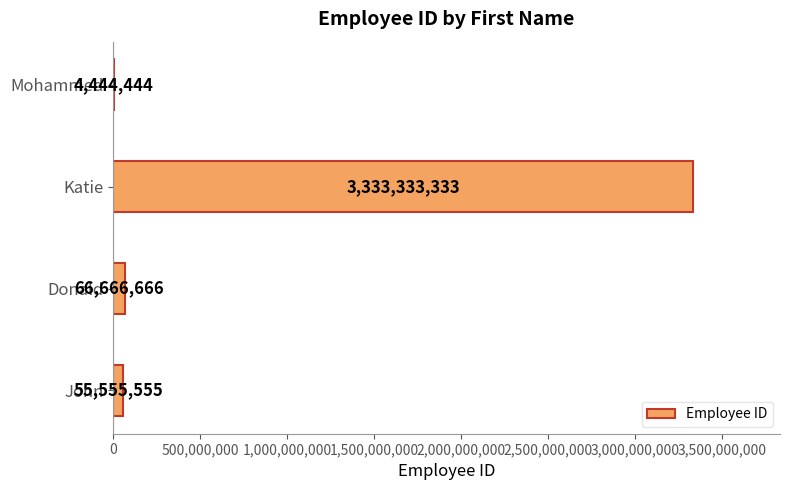

What is the sum of the values at Donald and Katie?

3399999999